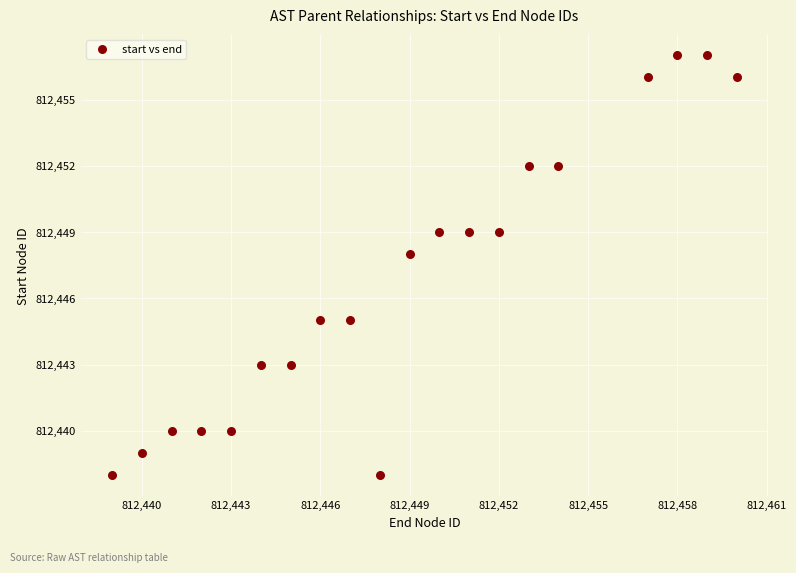

What Y value in the scatter plot is closest to 812447?

812448